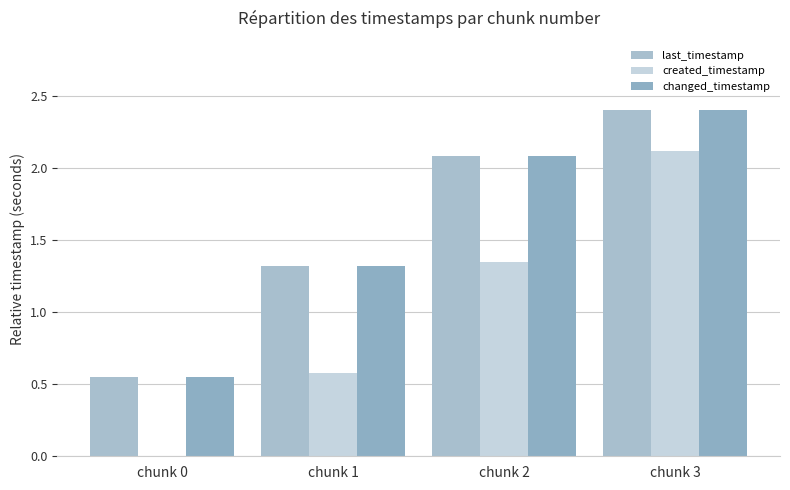

True or false: created_timestamp has a value of 1.0 at chunk 3.

False